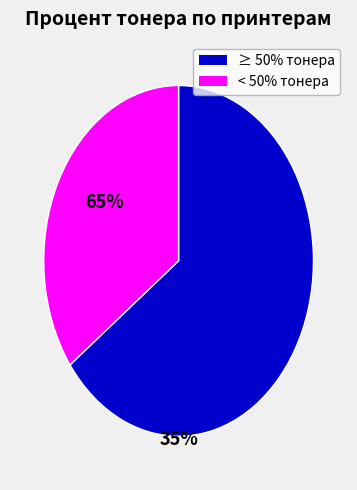

Is there a majority slice in this chart?

Yes